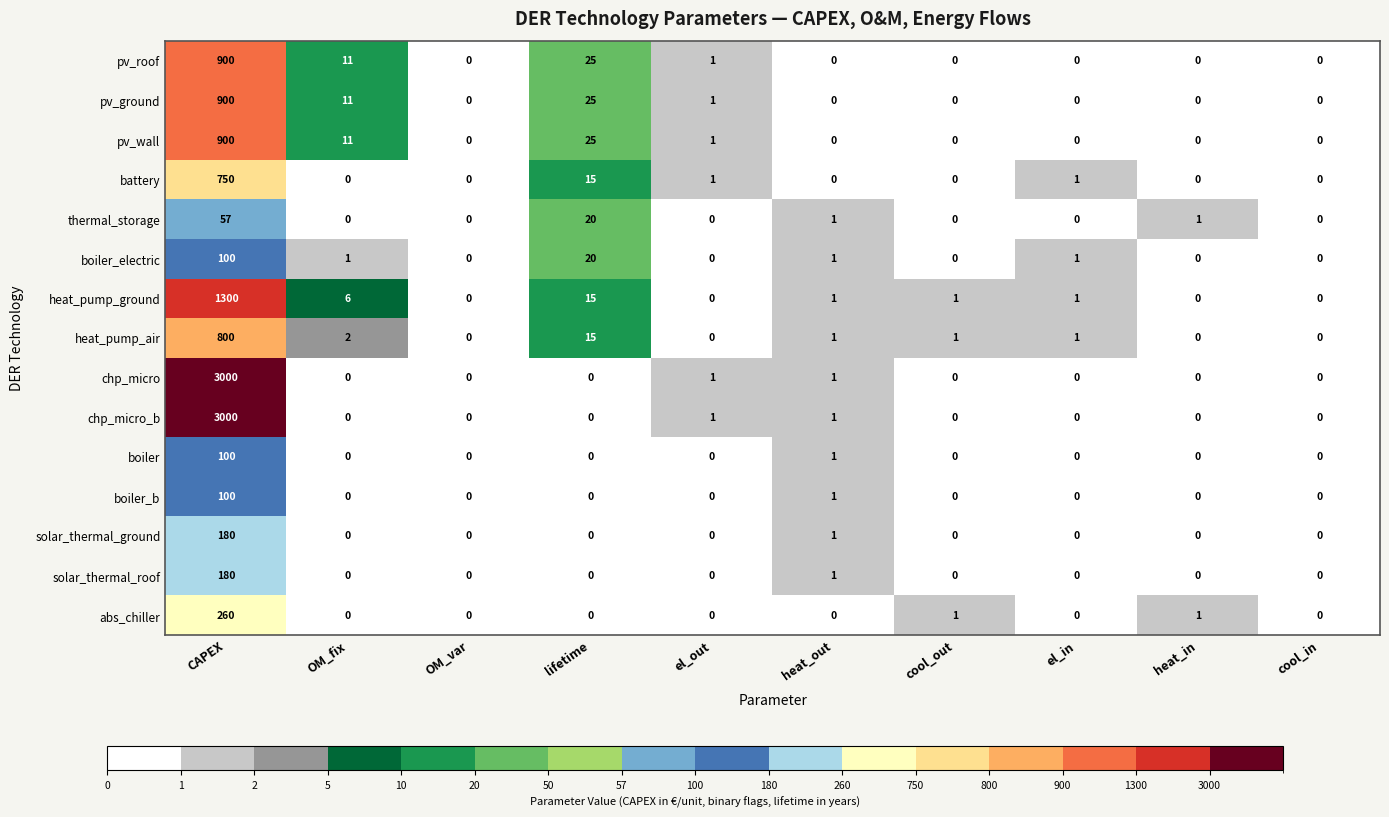

What is the spread (max minus min) of values at CAPEX?

2943